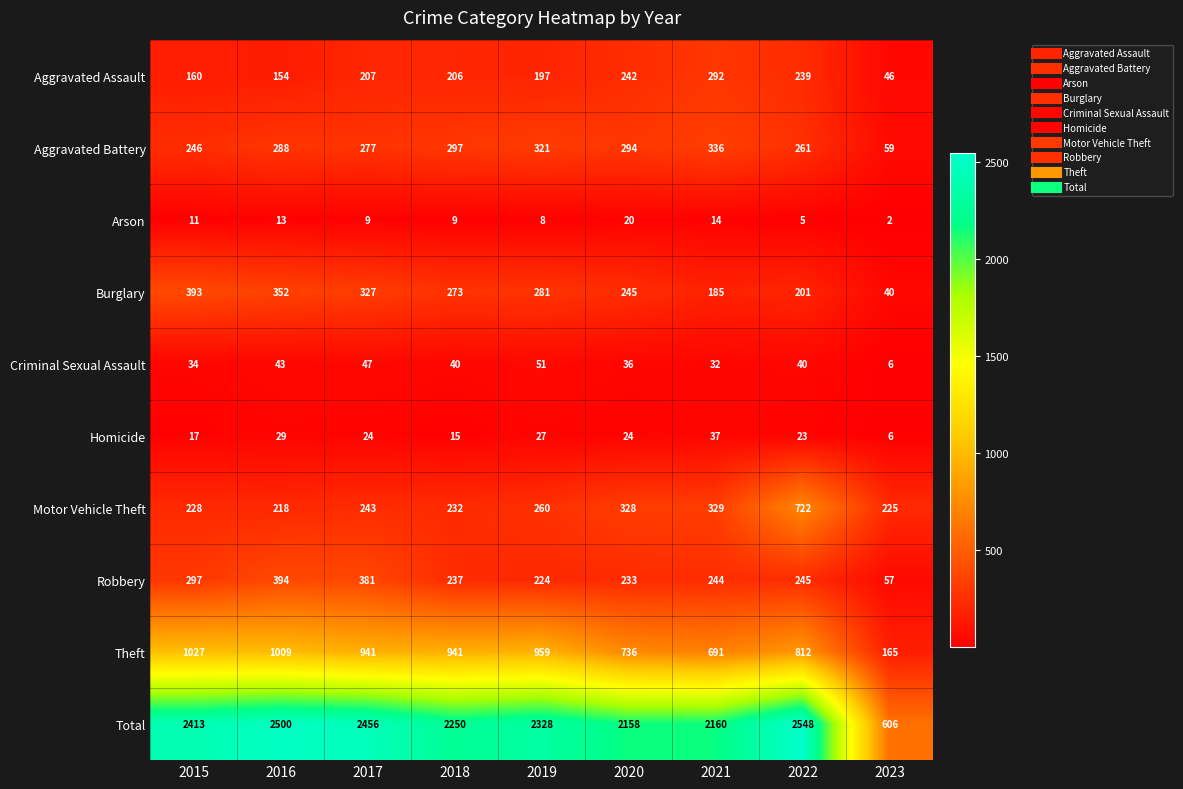

How many values in the Aggravated Assault series are below 206?

4